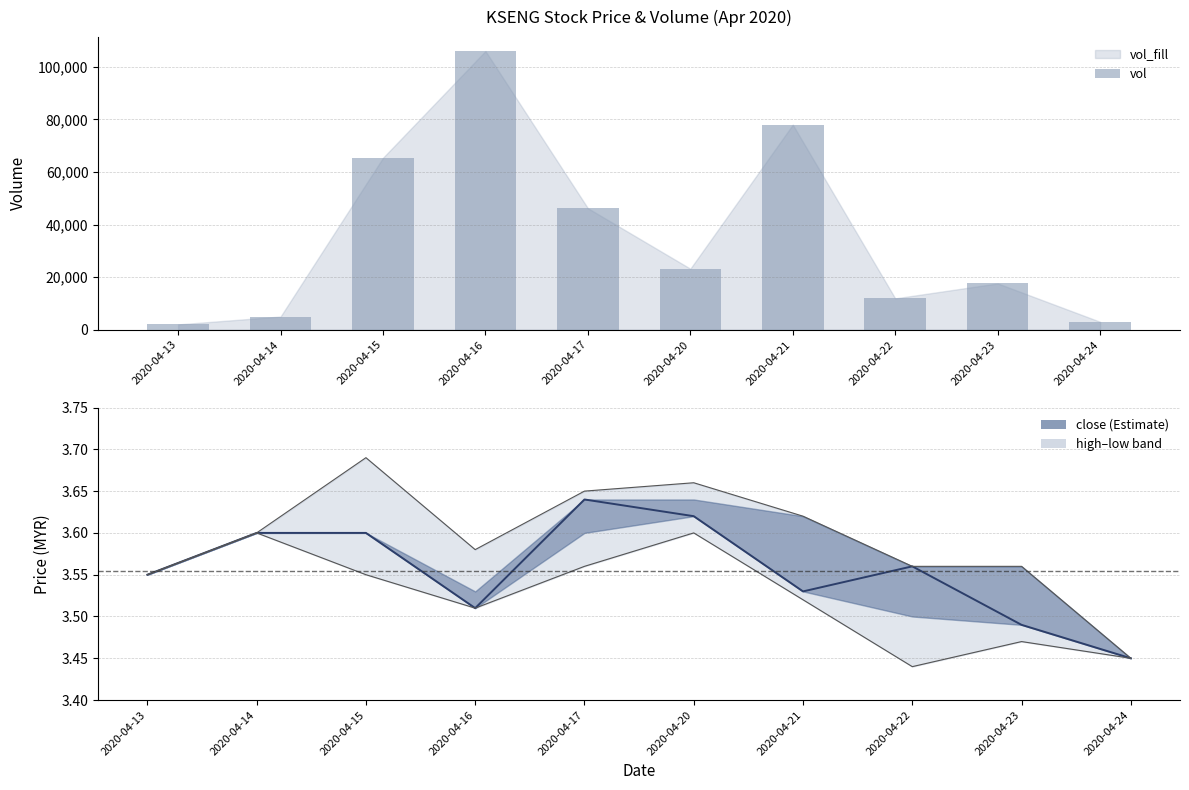

Is it true that low equals 5.0 at 2020-04-23?

False